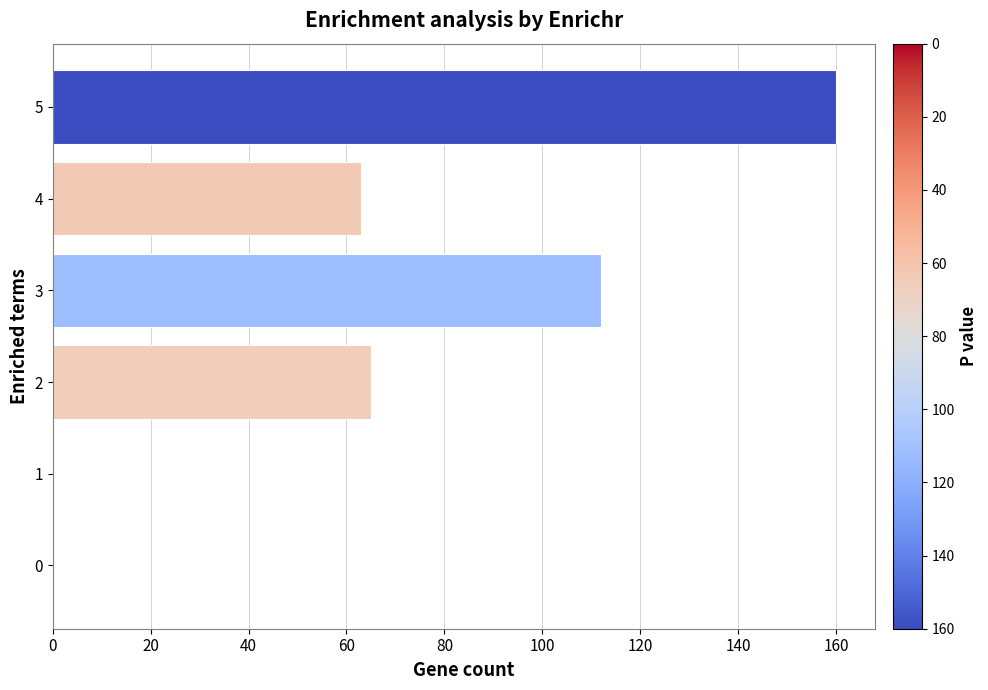

What is the change in value from 1 to 4?

+63